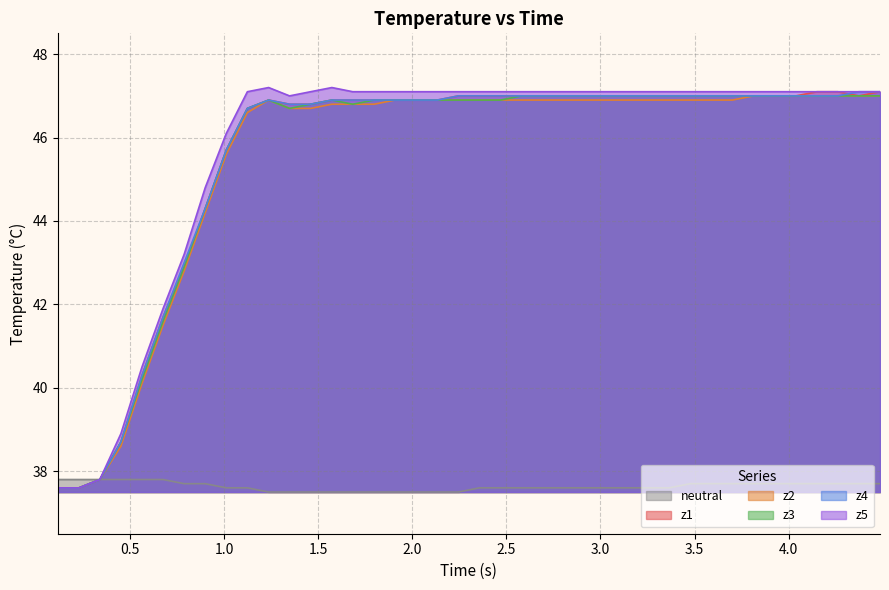

What is the maximum value shown in the chart?

47.2